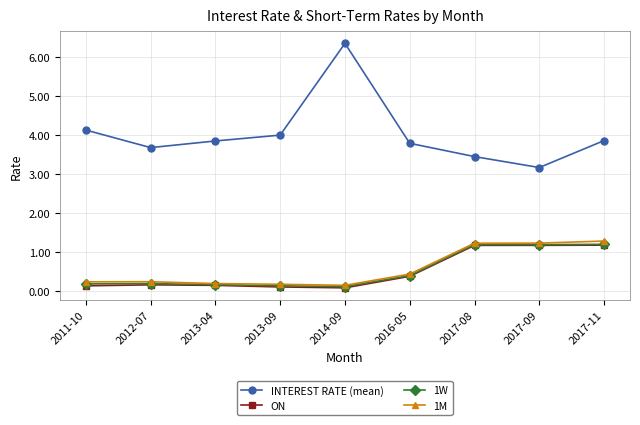

What is the total value across all series at 2016-05?

5.0